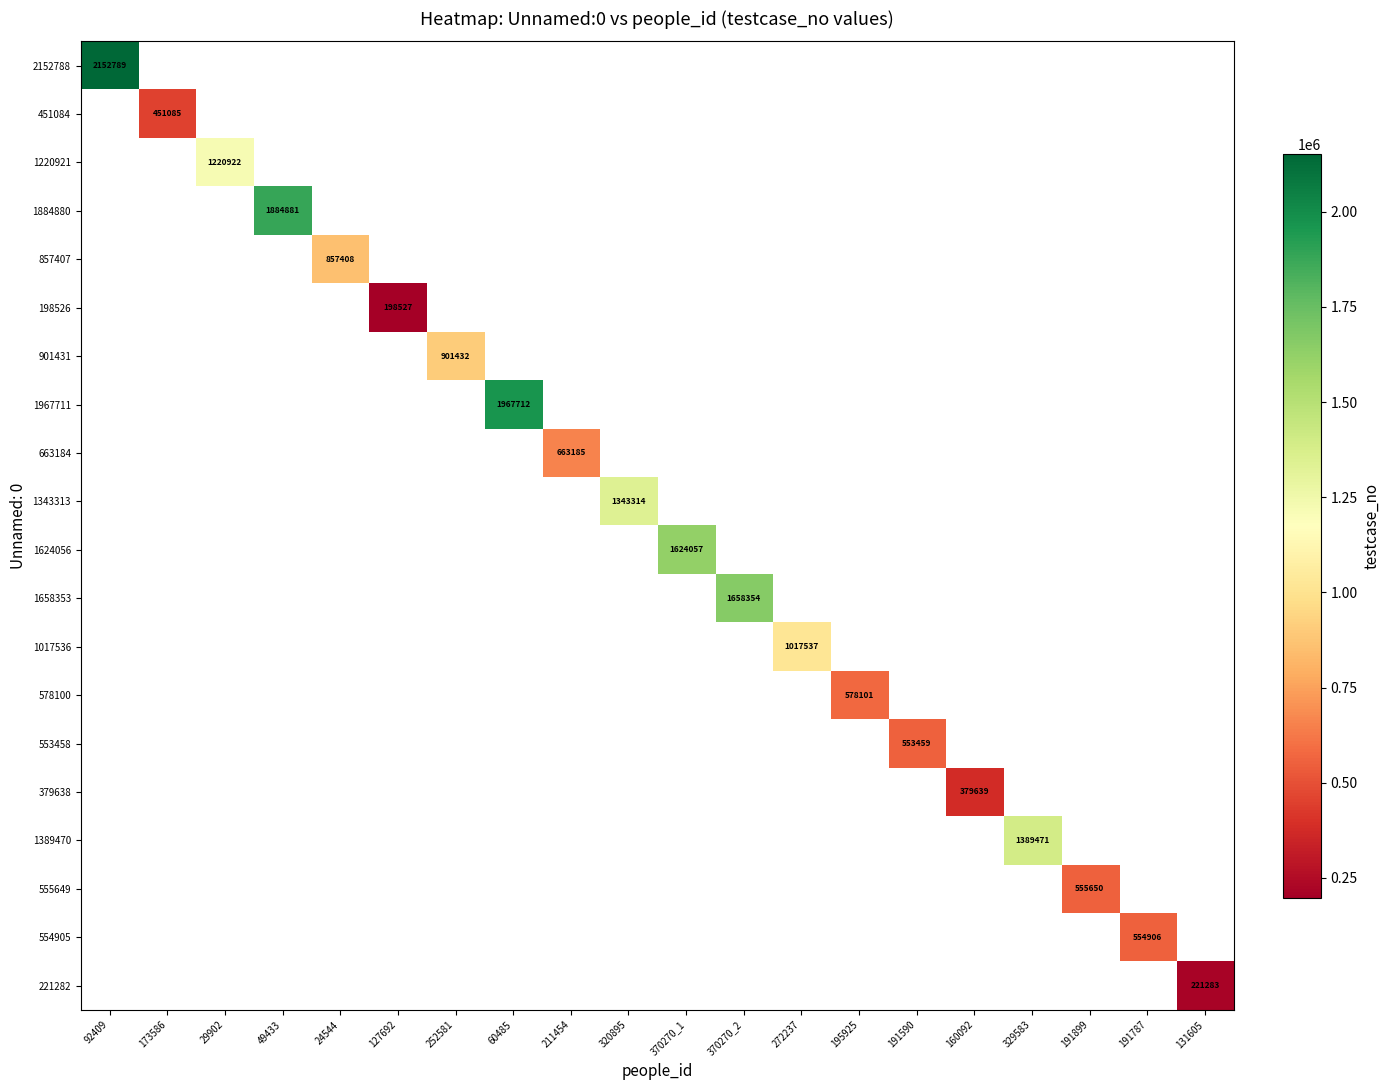

At how many categories does at least one series exceed 1145699?

8